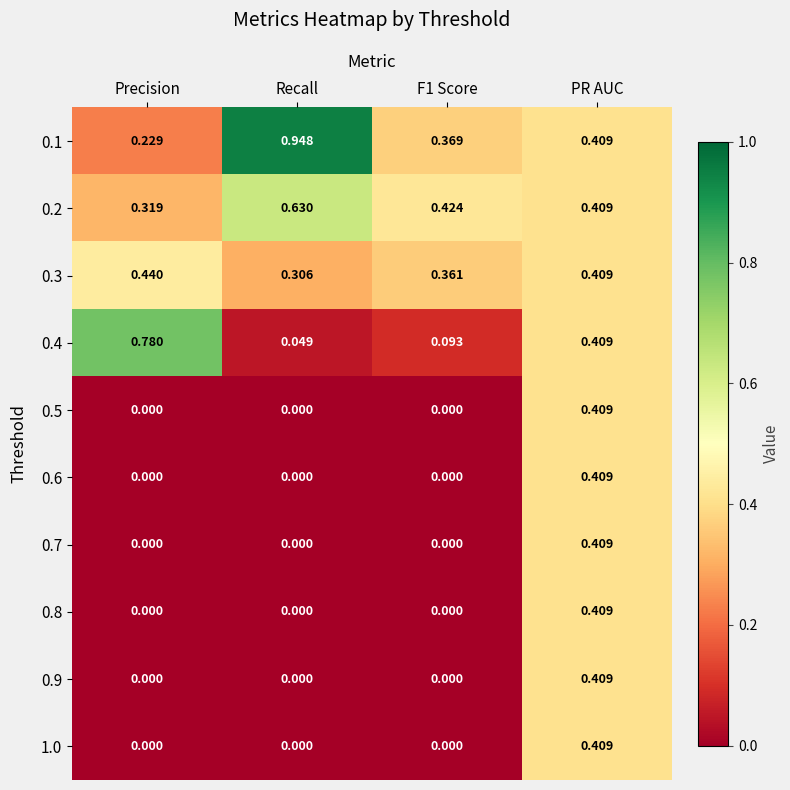

At which label is 0.2 closest to 0?

Precision